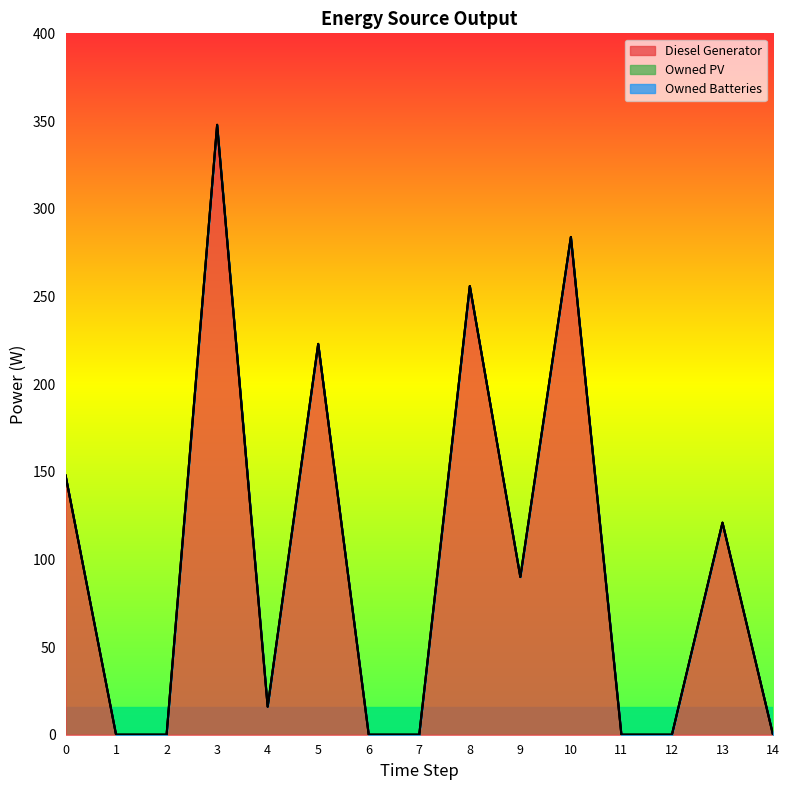

Which category has the lowest value across all series?

1